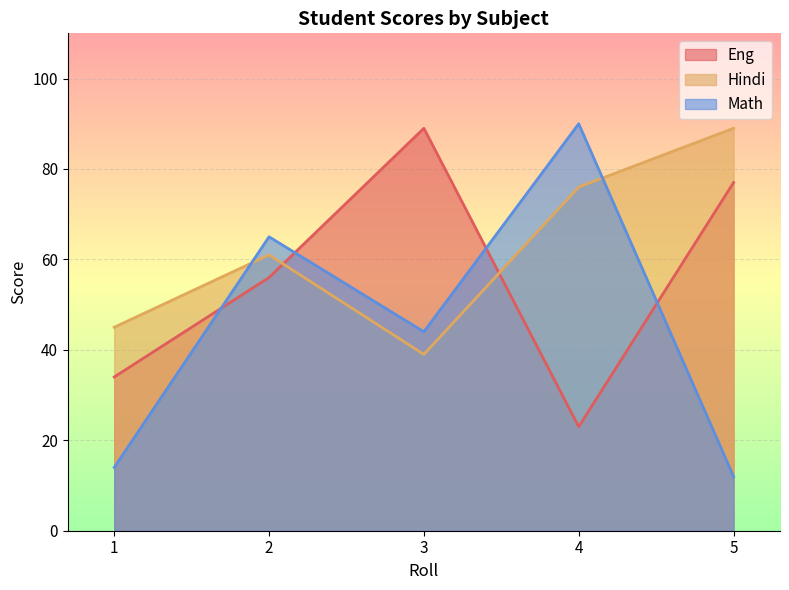

After their last crossing, which series has the higher values: Math or Hindi?

Hindi